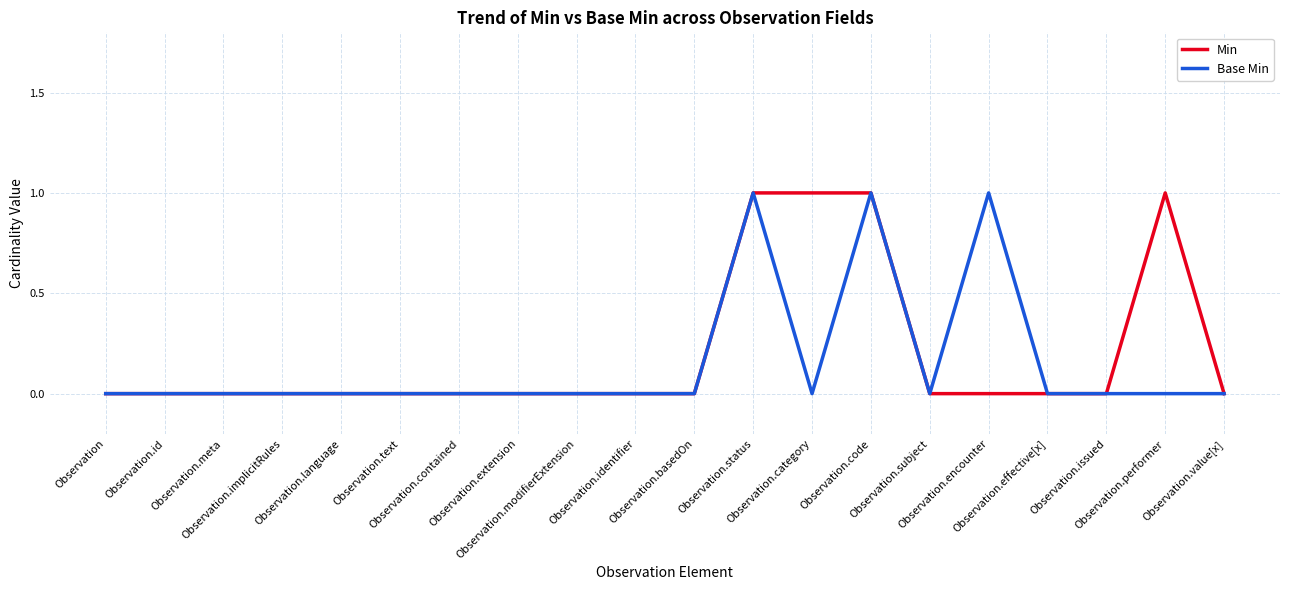

What is the difference between the second highest and minimum values in the Base Min series?

1